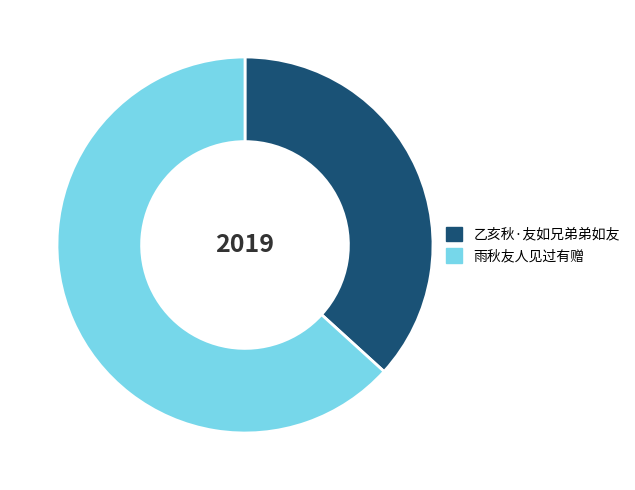

The 雨秋友人见过有赠 slice represents 53% of the pie. True or false?

False